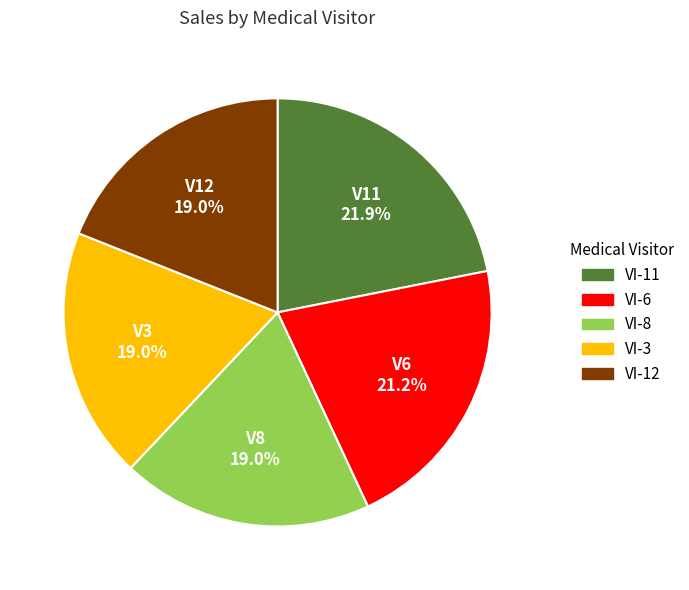

What is the ratio of the value at VI-11 to the value at VI-6?

1.0